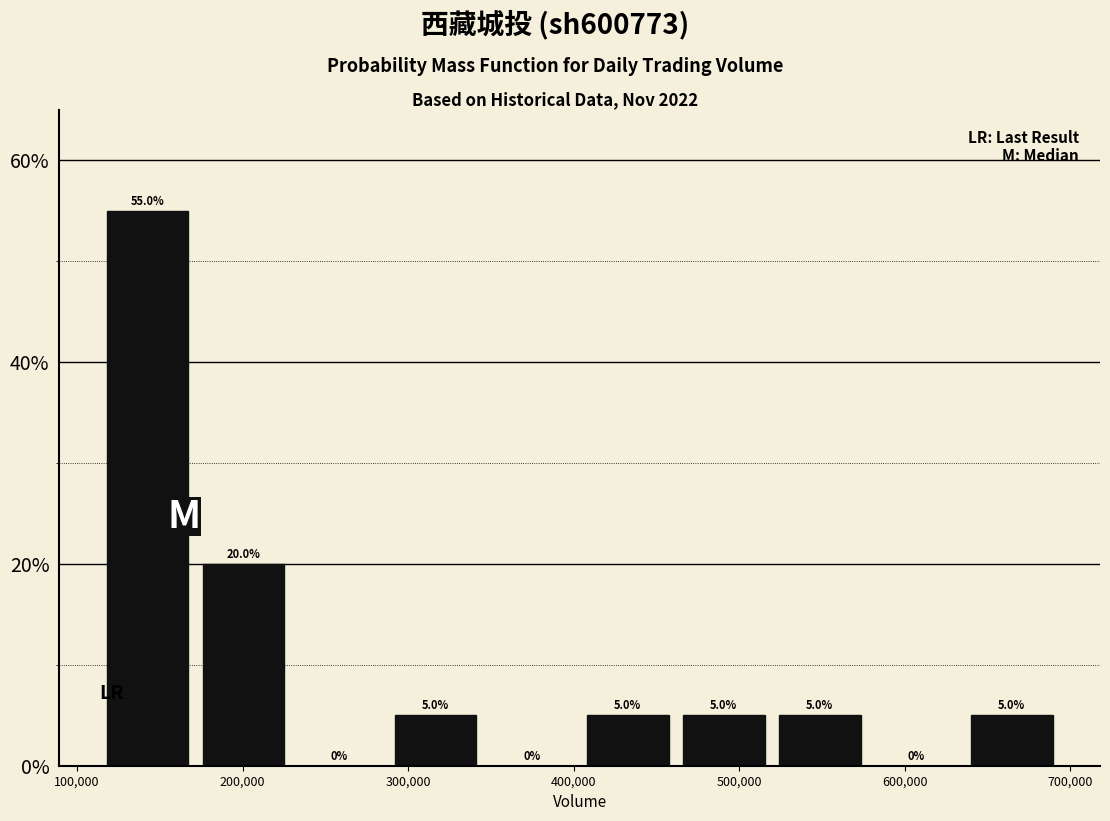

What is the height of the bar covering 290000 to 350000 on the x-axis? The bar edges are not printed on the chart, so give them approximately, as read against the axis.

5.0